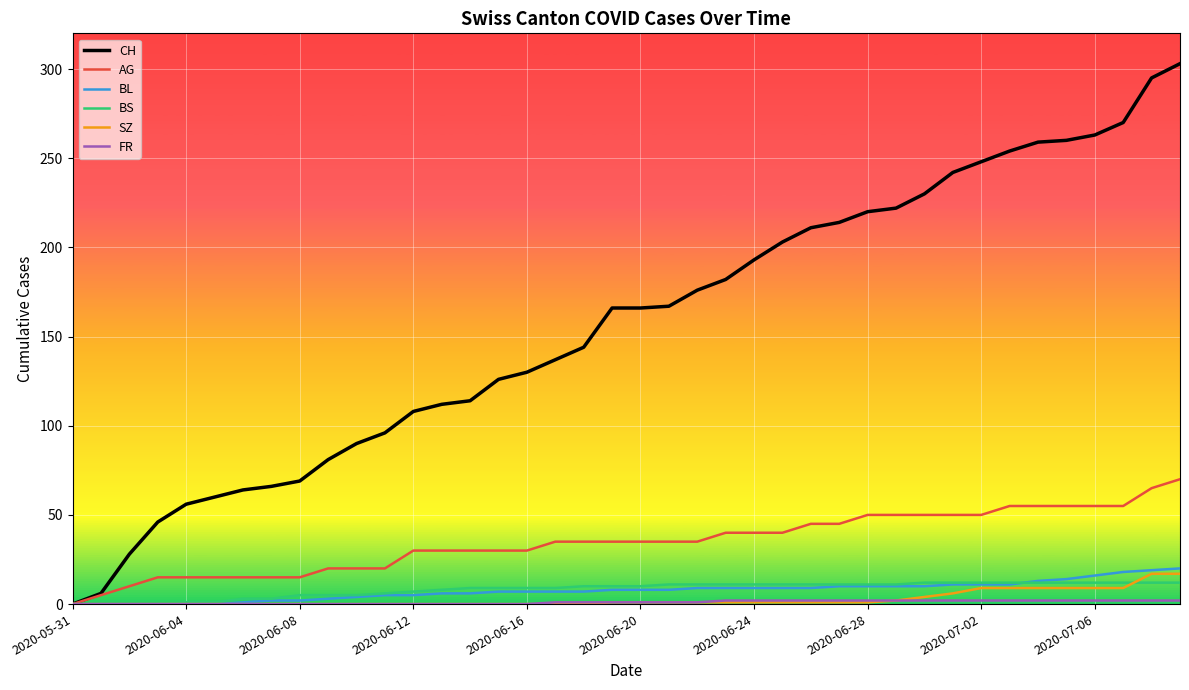

What is the maximum value for BS?

12